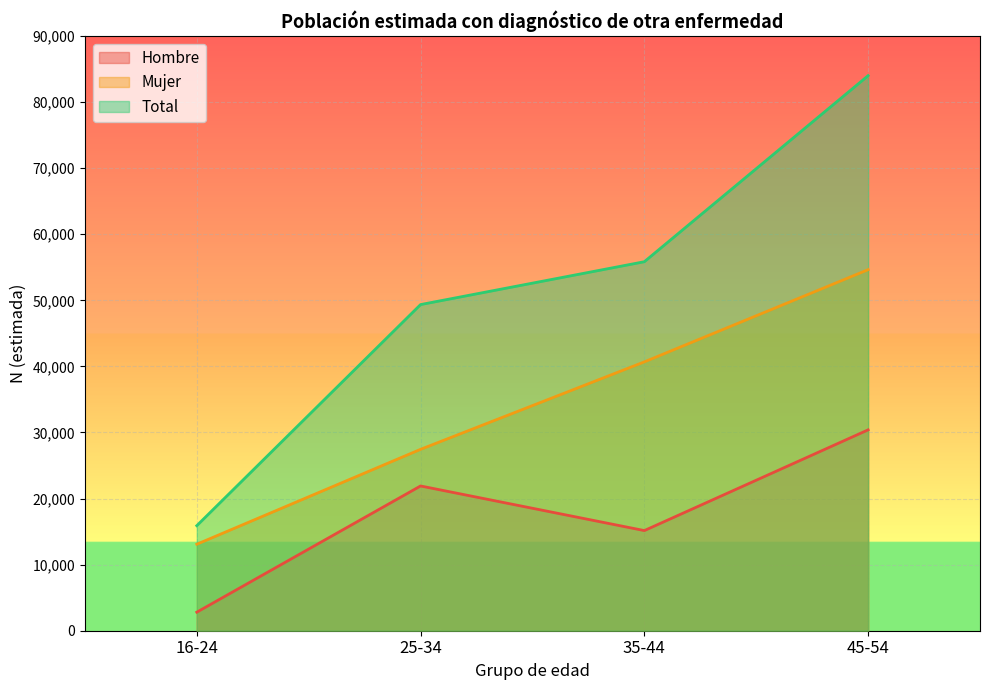

What is the difference between the maximum and minimum values in the Mujer series?

41549